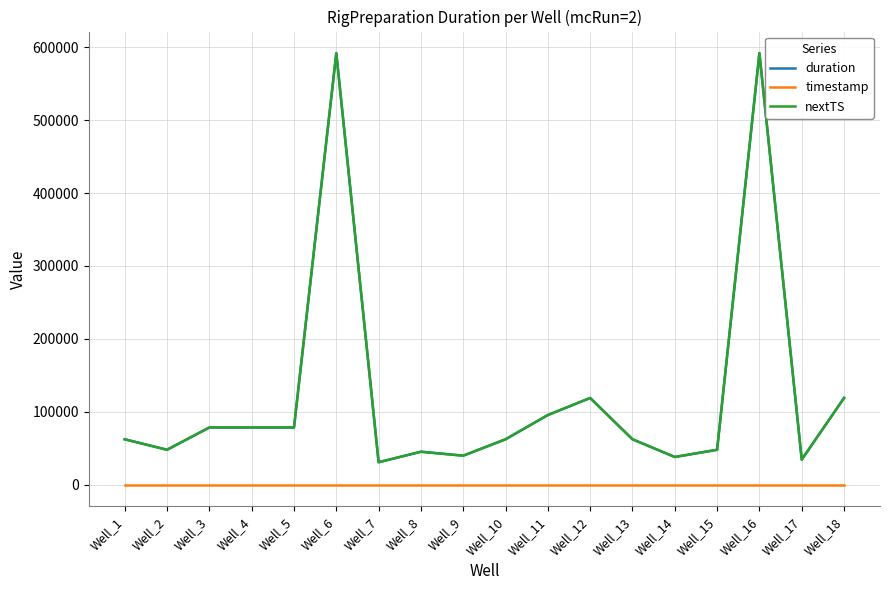

Does the chart display data point markers on the line(s)?

No